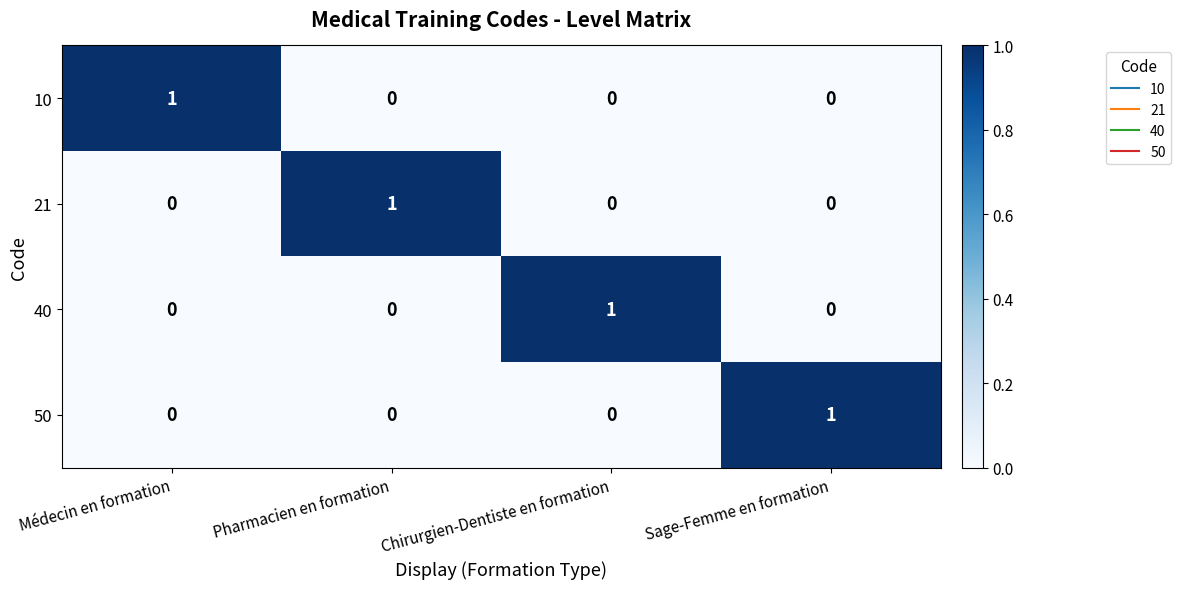

Count the 21 values in the range 0 to 1.

4